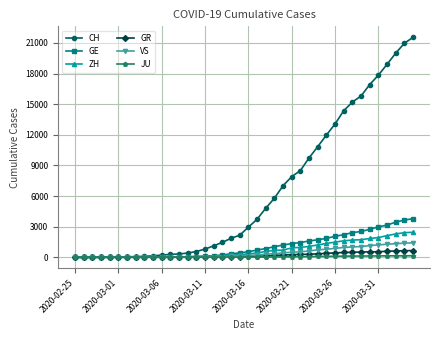

Which series has the largest range (max minus min)?

CH